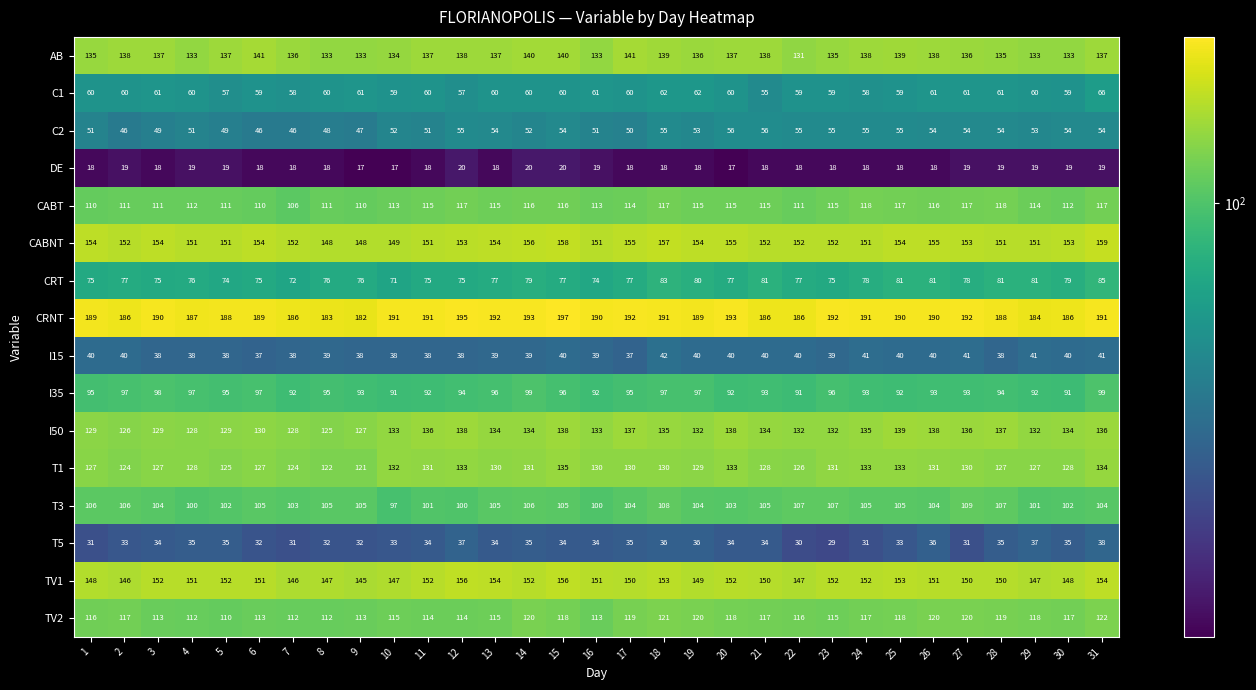

What is the spread (max minus min) of values at 2?

167